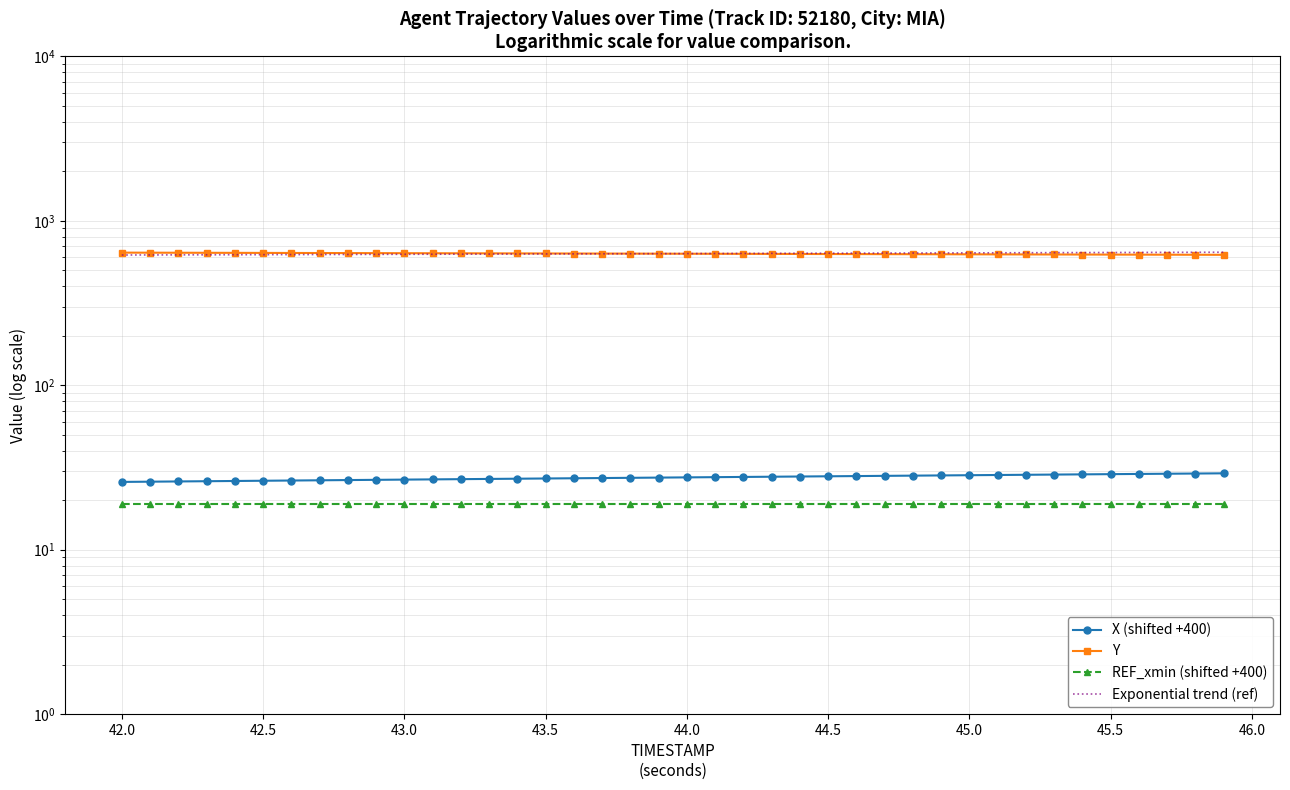

What is the value of the X point at the 7th from the left?

26.4